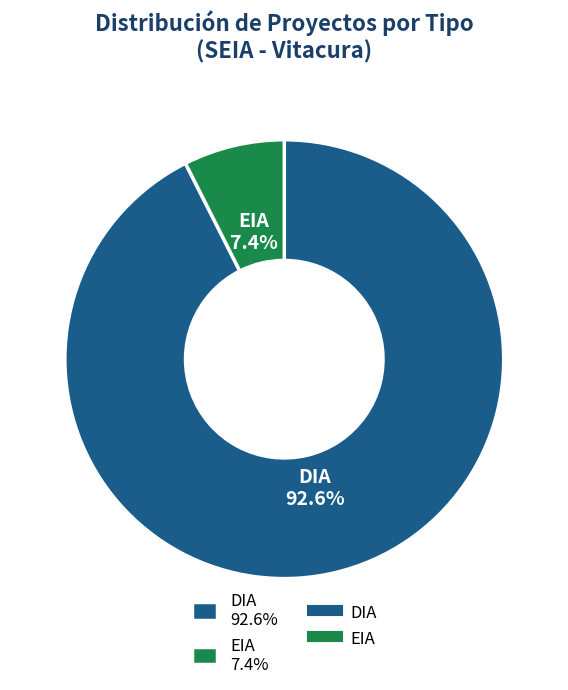

Which category has the smallest portion of the pie?

EIA 7.4%